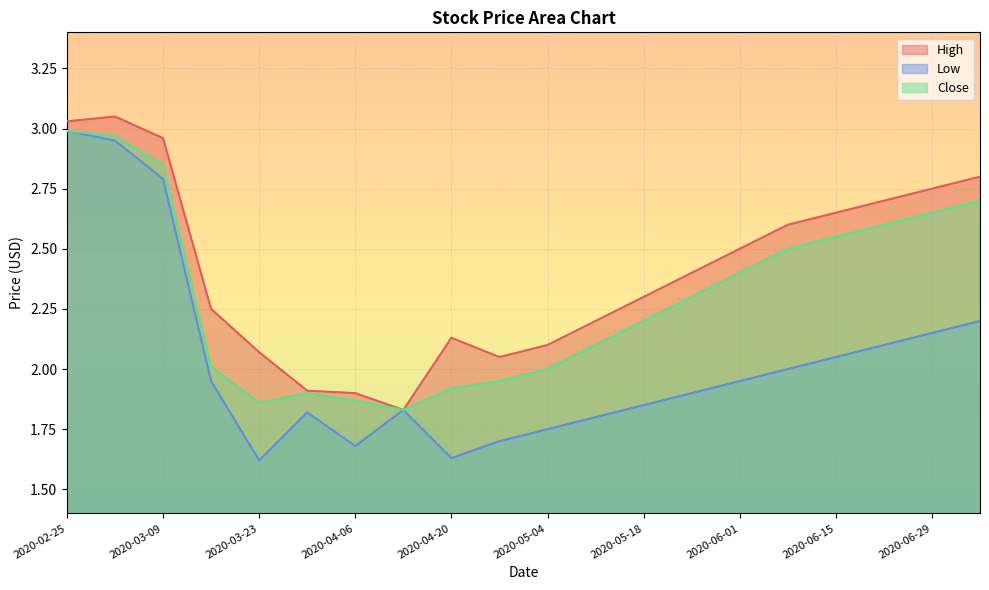

How many lines are shown in the chart?

3